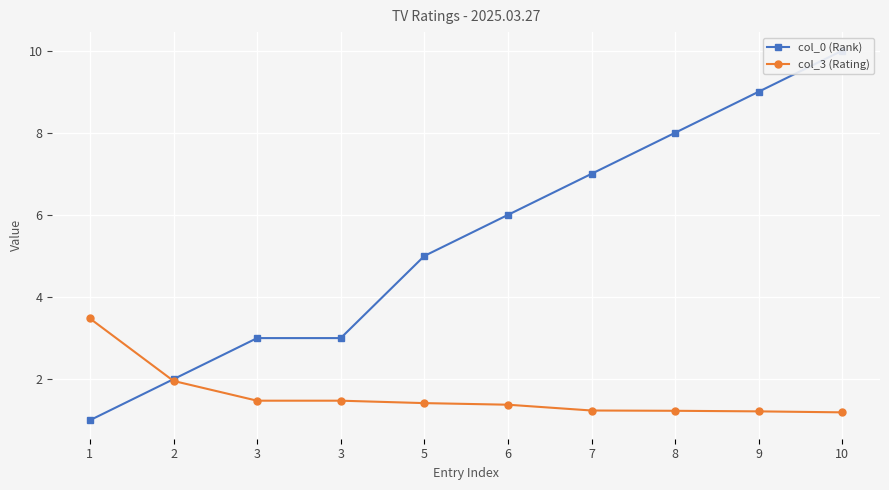

Where do col_3 (Rating) and col_0 (Rank) first cross each other?

1 and 2